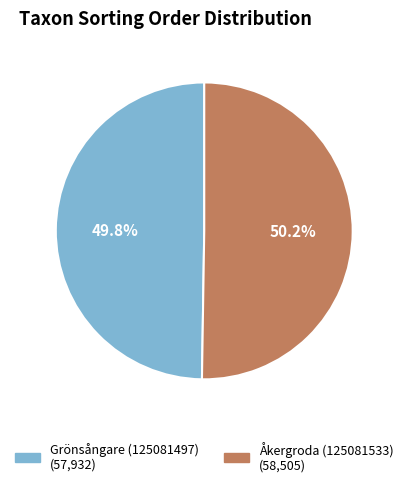

How many slices are in this pie chart?

2